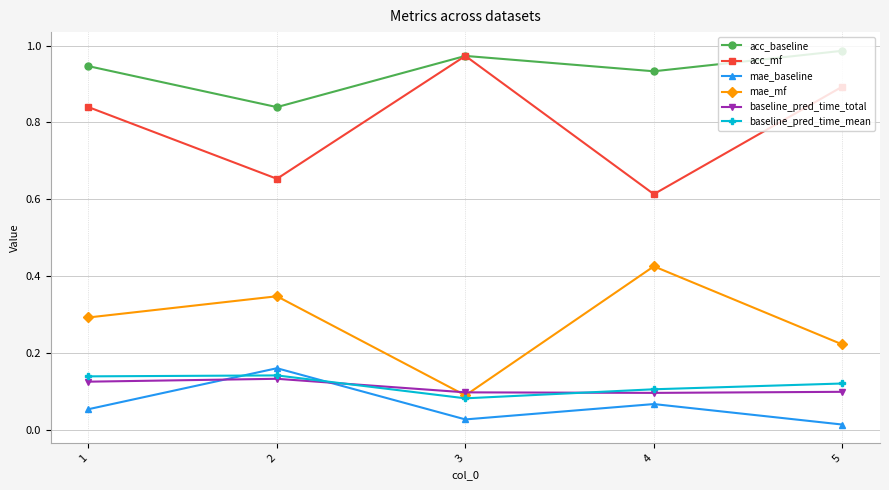

What is the total value across all series at 2?

2.3